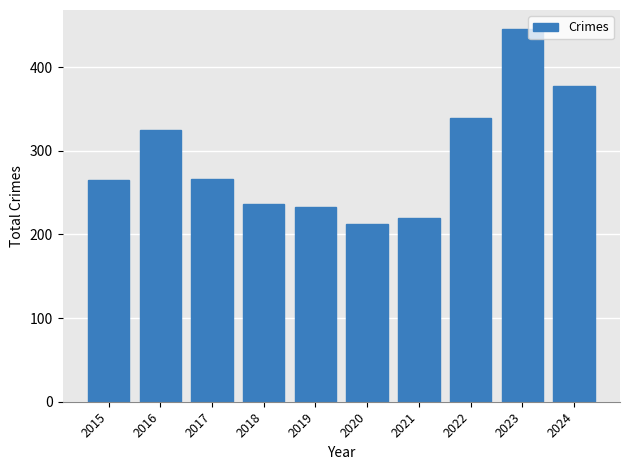

What is the change in value from 2018 to 2023?

+210